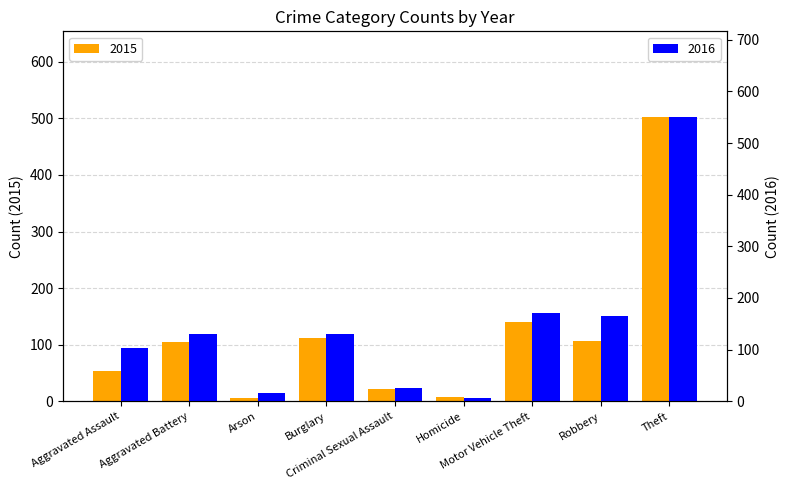

What position from the left is Robbery?

8